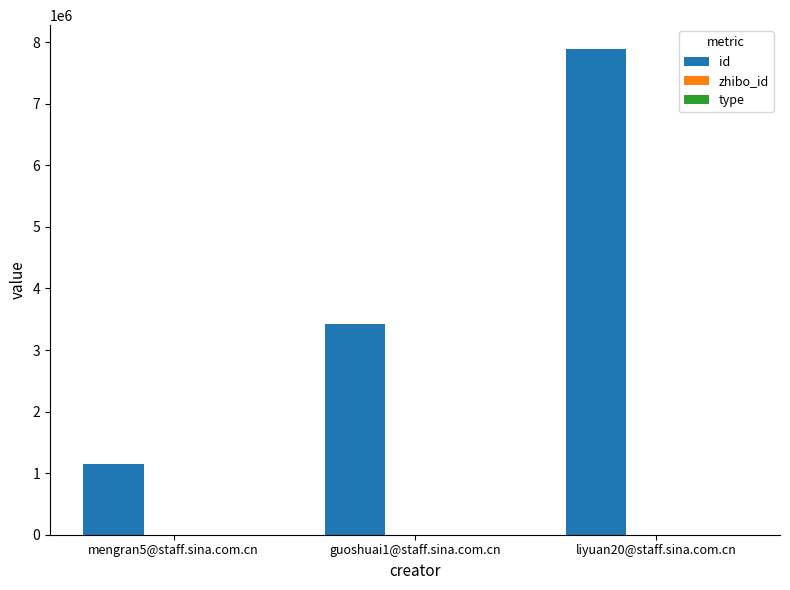

At which category is the sum across all series the highest?

liyuan20@staff.sina.com.cn